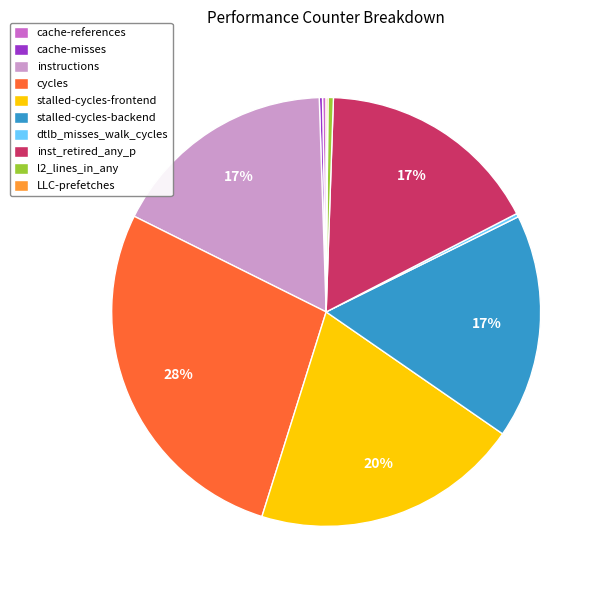

Does stalled-cycles-backend represent more than half of the total?

No